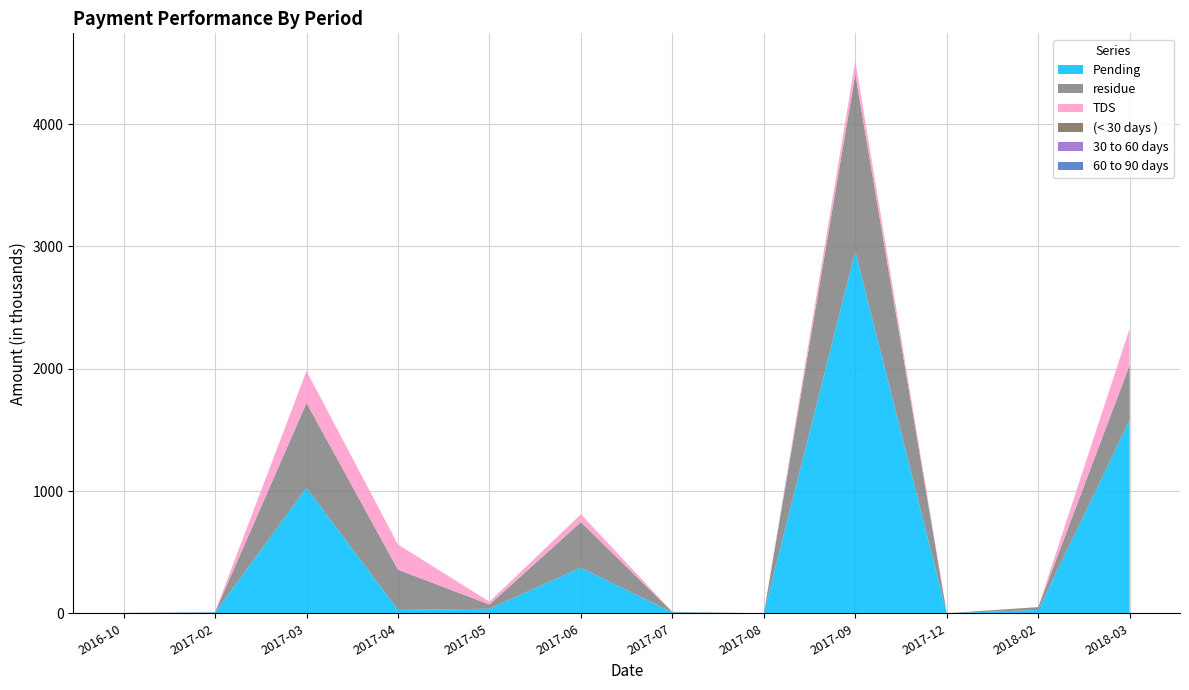

Reading left to right, list all the values displayed in this chart.

Pending: 2016-10=2202	2017-02=6577	2017-03=1025806	2017-04=27324	2017-05=37042	2017-06=373849	2017-07=6813	2017-08=0	2017-09=2959877	2017-12=156	2018-02=27113	2018-03=1577956
residue: 2016-10=438	2017-02=2635	2017-03=694722	2017-04=329406	2017-05=34596	2017-06=371720	2017-07=4530	2017-08=0	2017-09=1448510	2017-12=156	2018-02=23015	2018-03=453316
TDS: 2016-10=256	2017-02=2635	2017-03=261122	2017-04=205427	2017-05=23162	2017-06=64106	2017-07=320	2017-08=0	2017-09=108571	2017-12=0	2018-02=68	2018-03=298854
(< 30 days ): 2016-10=3	2017-02=0	2017-03=13	2017-04=0	2017-05=17	2017-06=25	2017-07=50	2017-08=0	2017-09=59	2017-12=0	2018-02=69	2018-03=77
30 to 60 days: 2016-10=5	2017-02=0	2017-03=14	2017-04=0	2017-05=0	2017-06=24	2017-07=47	2017-08=0	2017-09=55	2017-12=0	2018-02=76	2018-03=81
60 to 90 days: 2016-10=0	2017-02=0	2017-03=7	2017-04=0	2017-05=0	2017-06=23	2017-07=44	2017-08=0	2017-09=43	2017-12=0	2018-02=72	2018-03=84